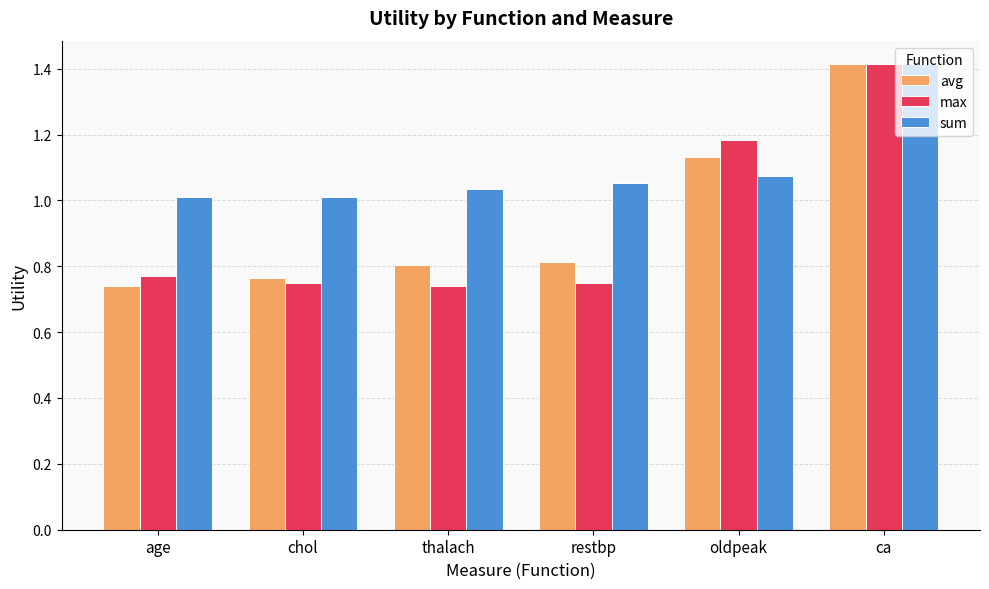

Are the bars horizontal?

No